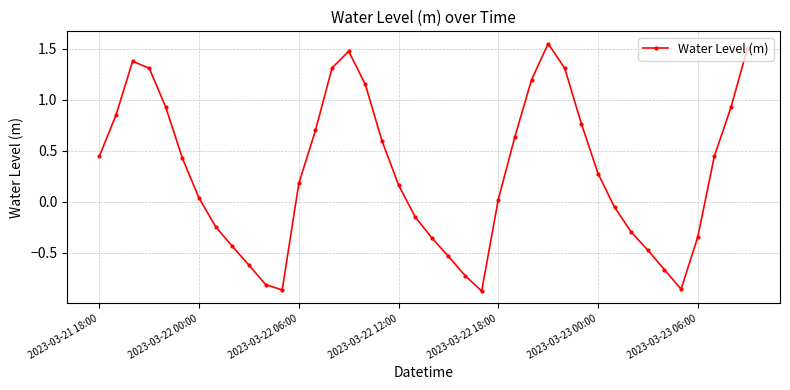

How many data points does each series have?

40